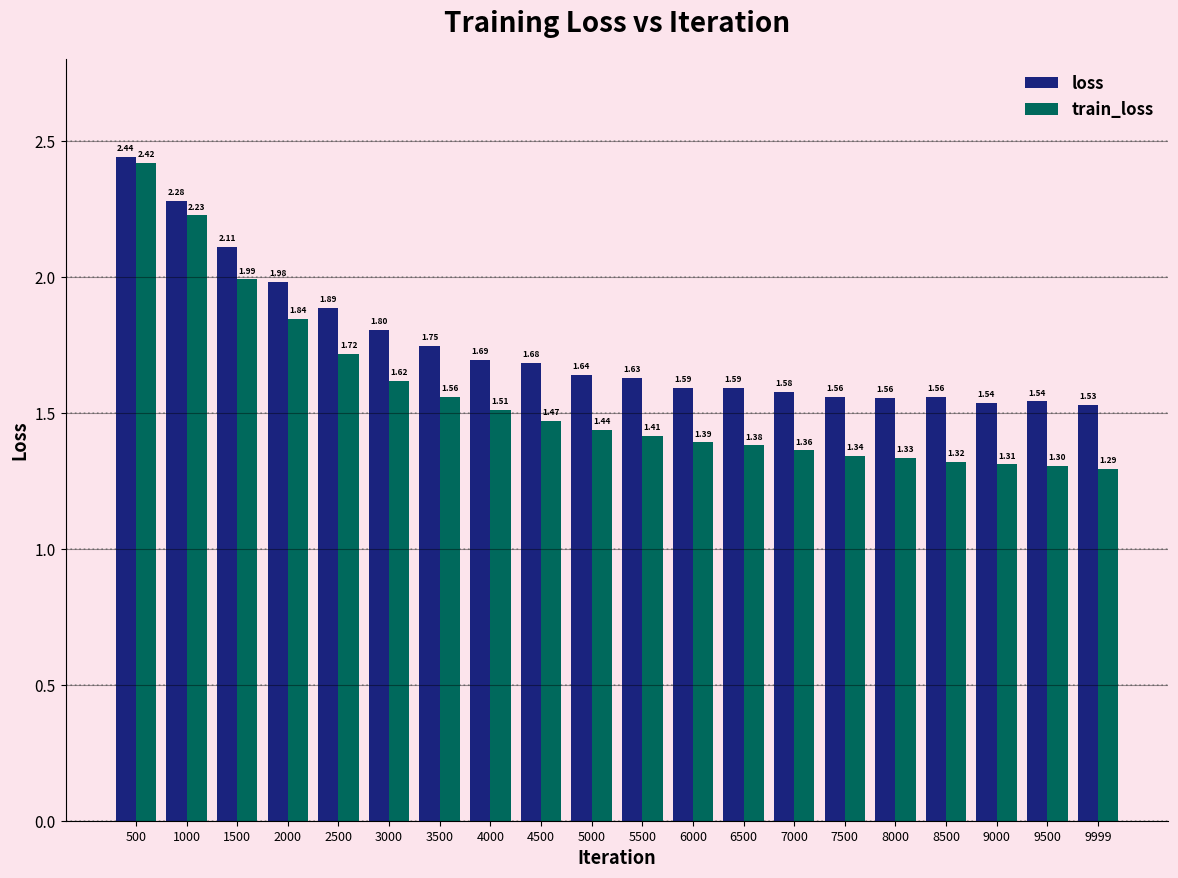

Rank the series by their average value, from highest to lowest.

loss, train_loss